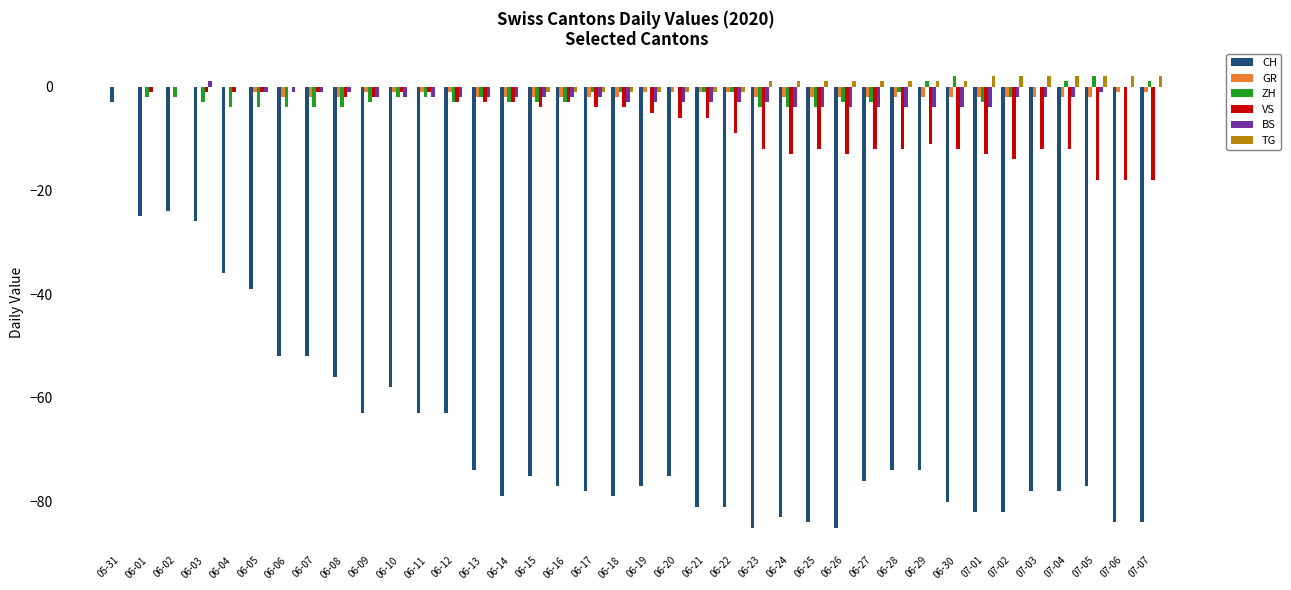

What is the difference between the BS values at 06-23 and 06-17?

1